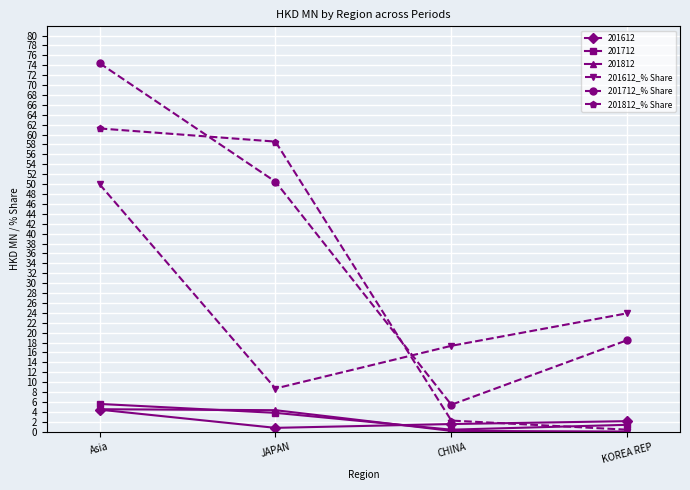

Is the value of 201612_% Share at JAPAN greater than the value of 201812_% Share at CHINA?

Yes